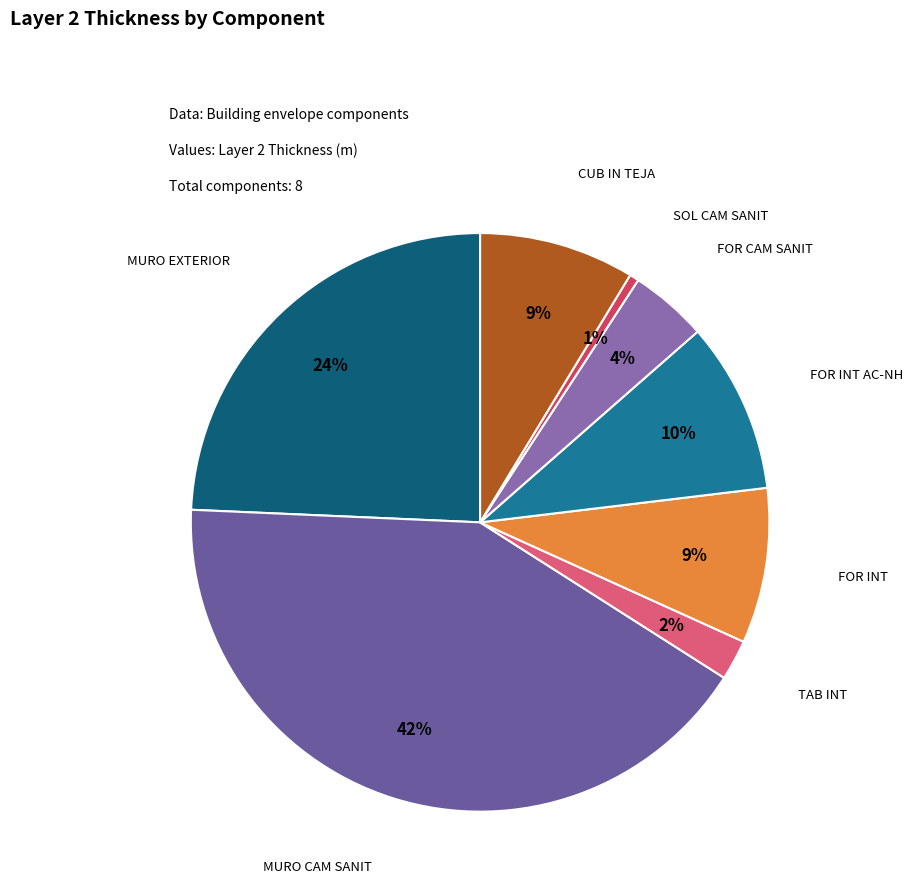

To the nearest percent, what percentage of the pie is FOR CAM SANIT?

4%